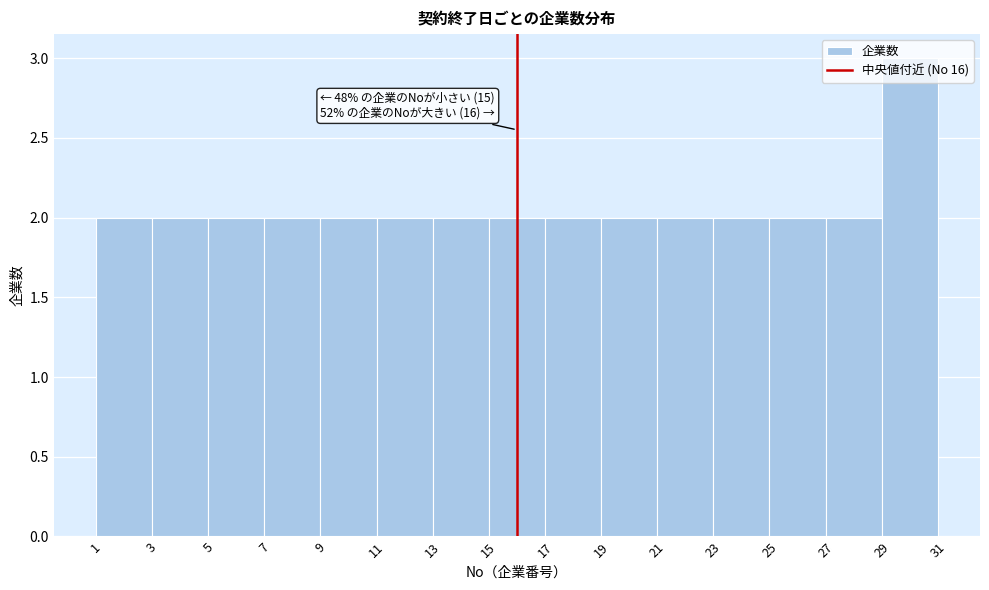

Over which range of the x-axis is the bar tallest?

29 to 31